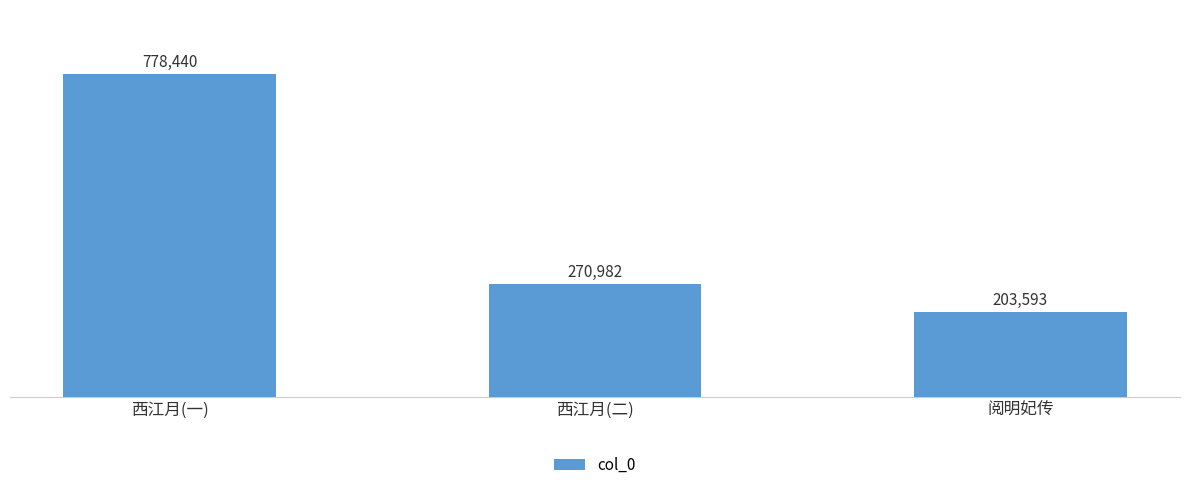

What is the sum of the values at 阅明妃传 and 西江月(二)?

474575